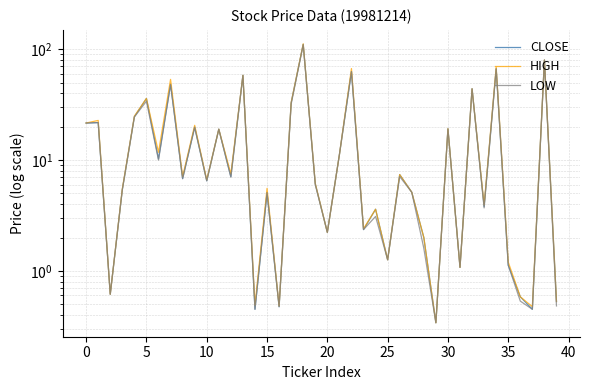

Which series changed the most between 30 and 34?

HIGH